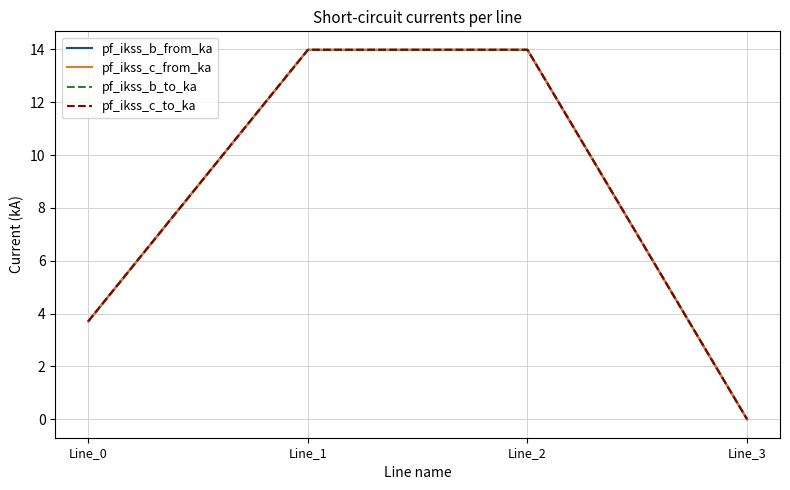

True or false: pf_ikss_c_from_ka and pf_ikss_b_to_ka cross at least once.

False